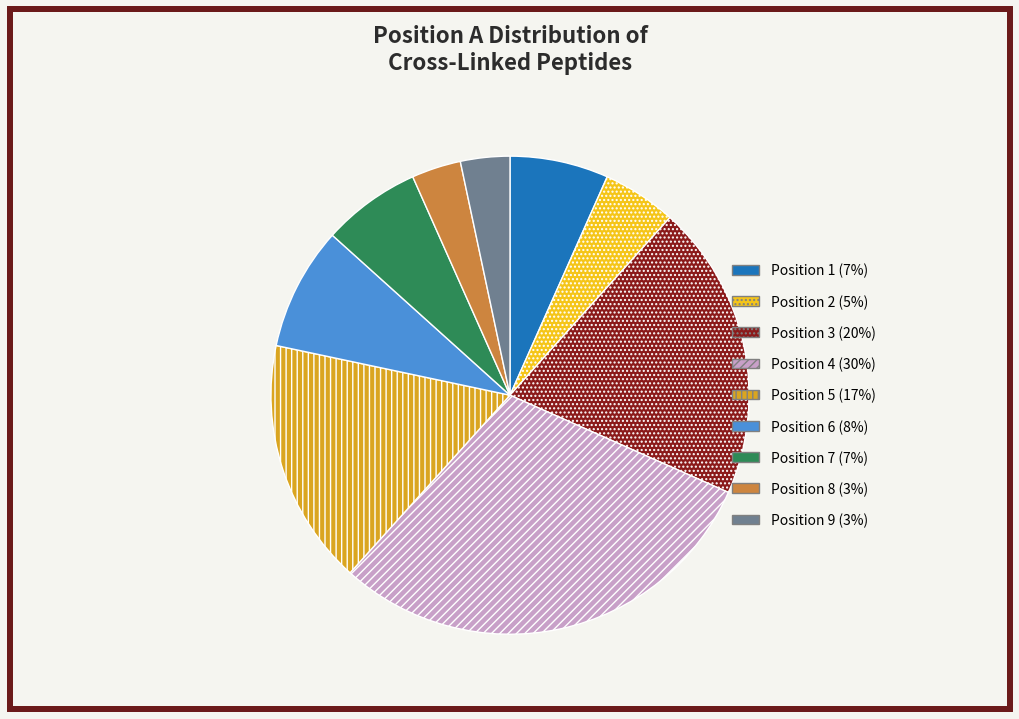

Is there any slice that represents more than half of the pie?

No